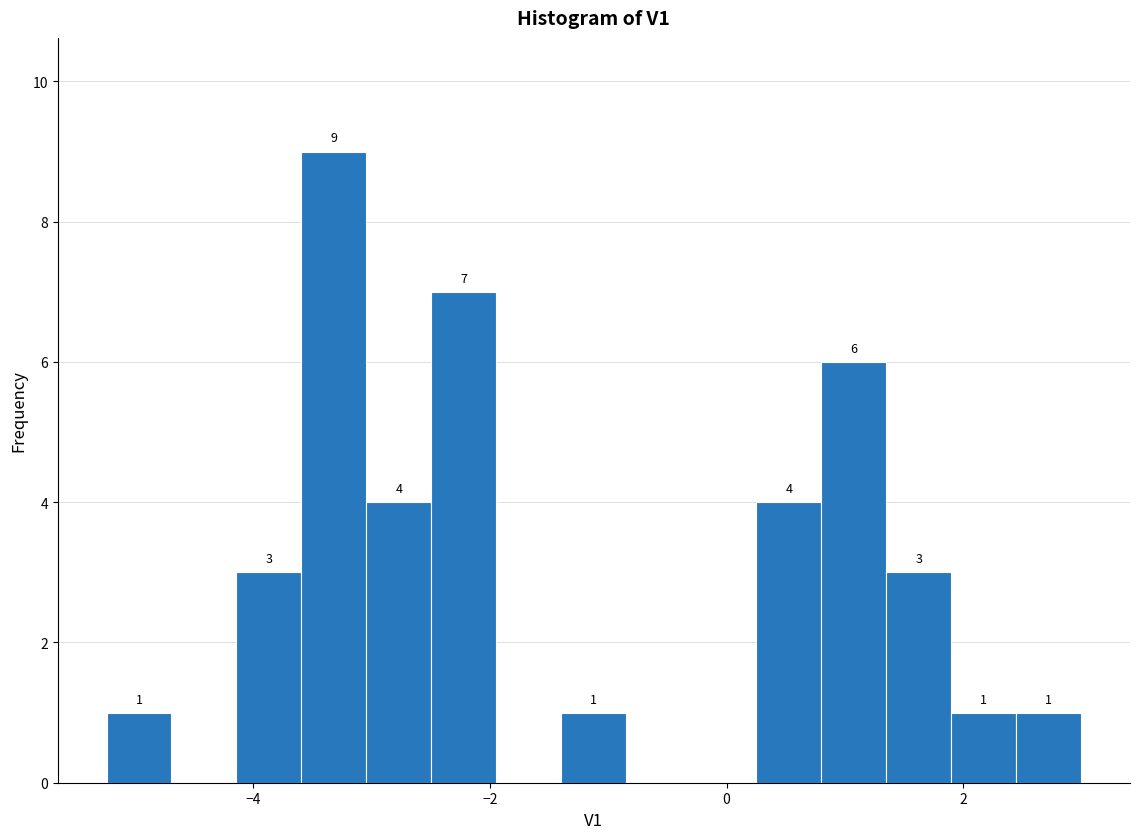

Read against the x-axis, roughly where is the centre of the tallest bar?

-3.4